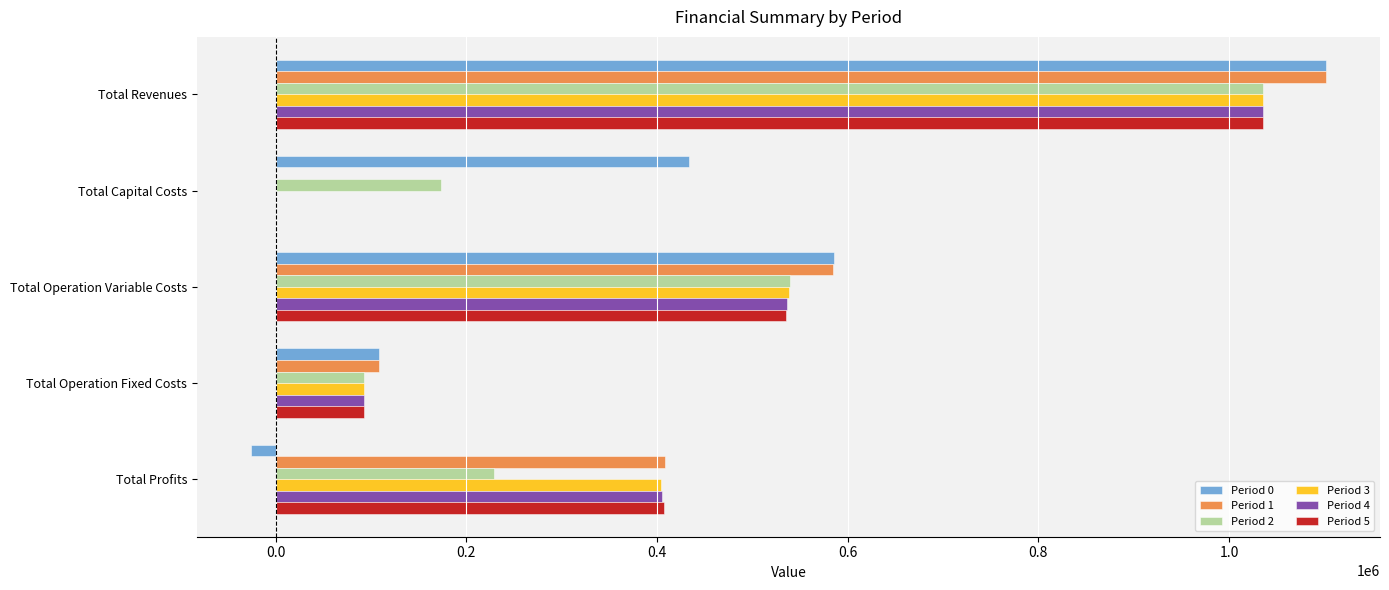

Is the value of Period 3 at Total Profits greater than the value of Period 1 at Total Operation Variable Costs?

No